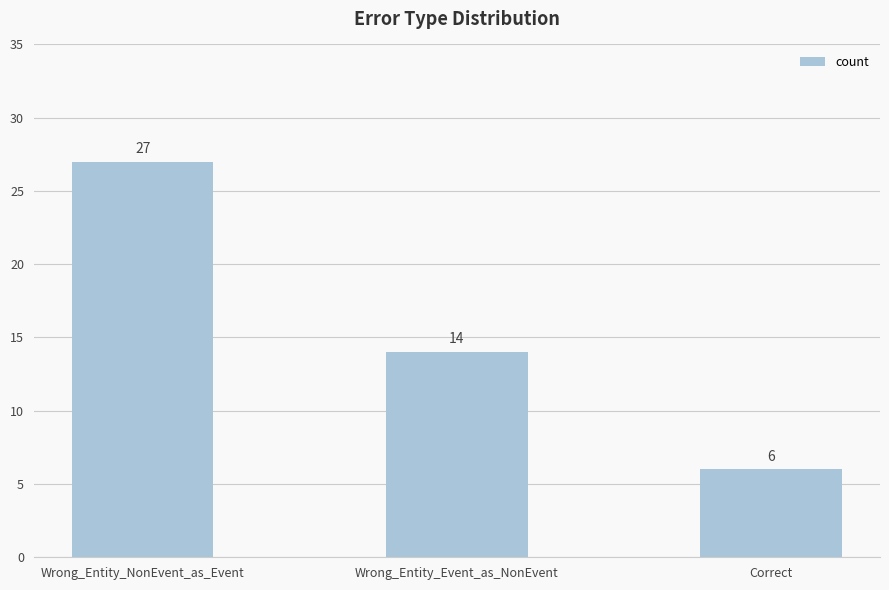

Read the value at Wrong_Entity_NonEvent_as_Event, to the nearest 10.

30